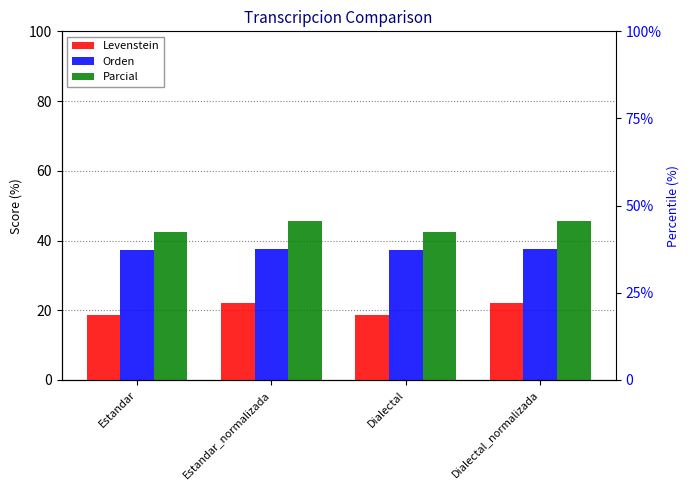

Where does the Levenstein series first go above 21?

Estandar_normalizada